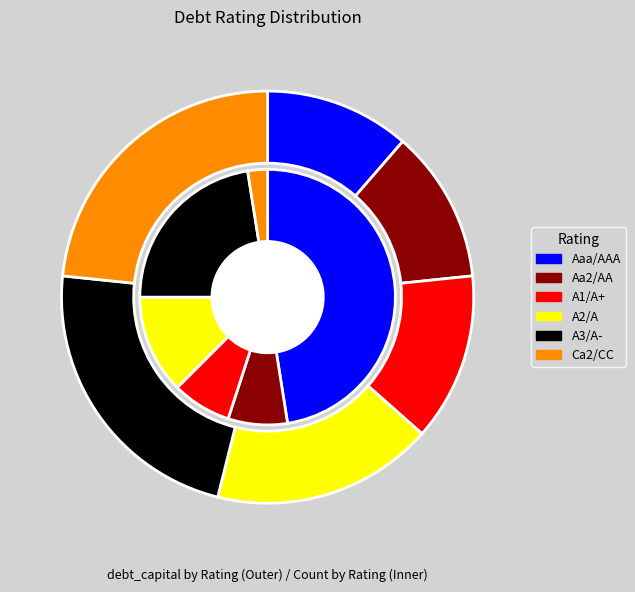

What is the change in value from Aa2/AA to A2/A?

+0.1